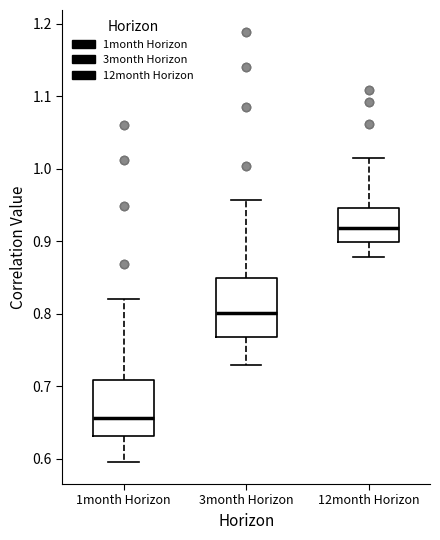

Which box's median line is the lowest?

1month Horizon